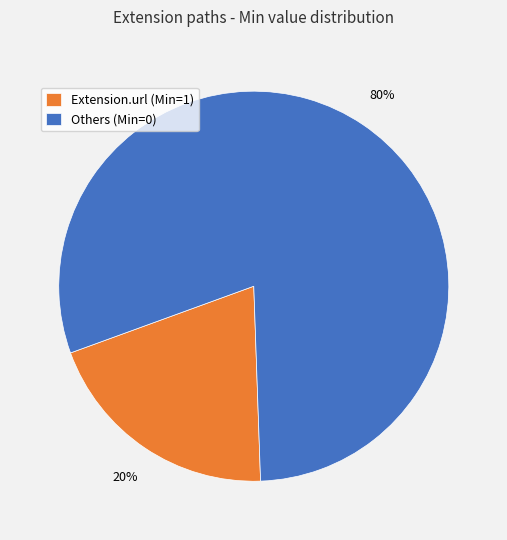

Is it true that Extension.url (Min=1) is 27% of the pie?

False